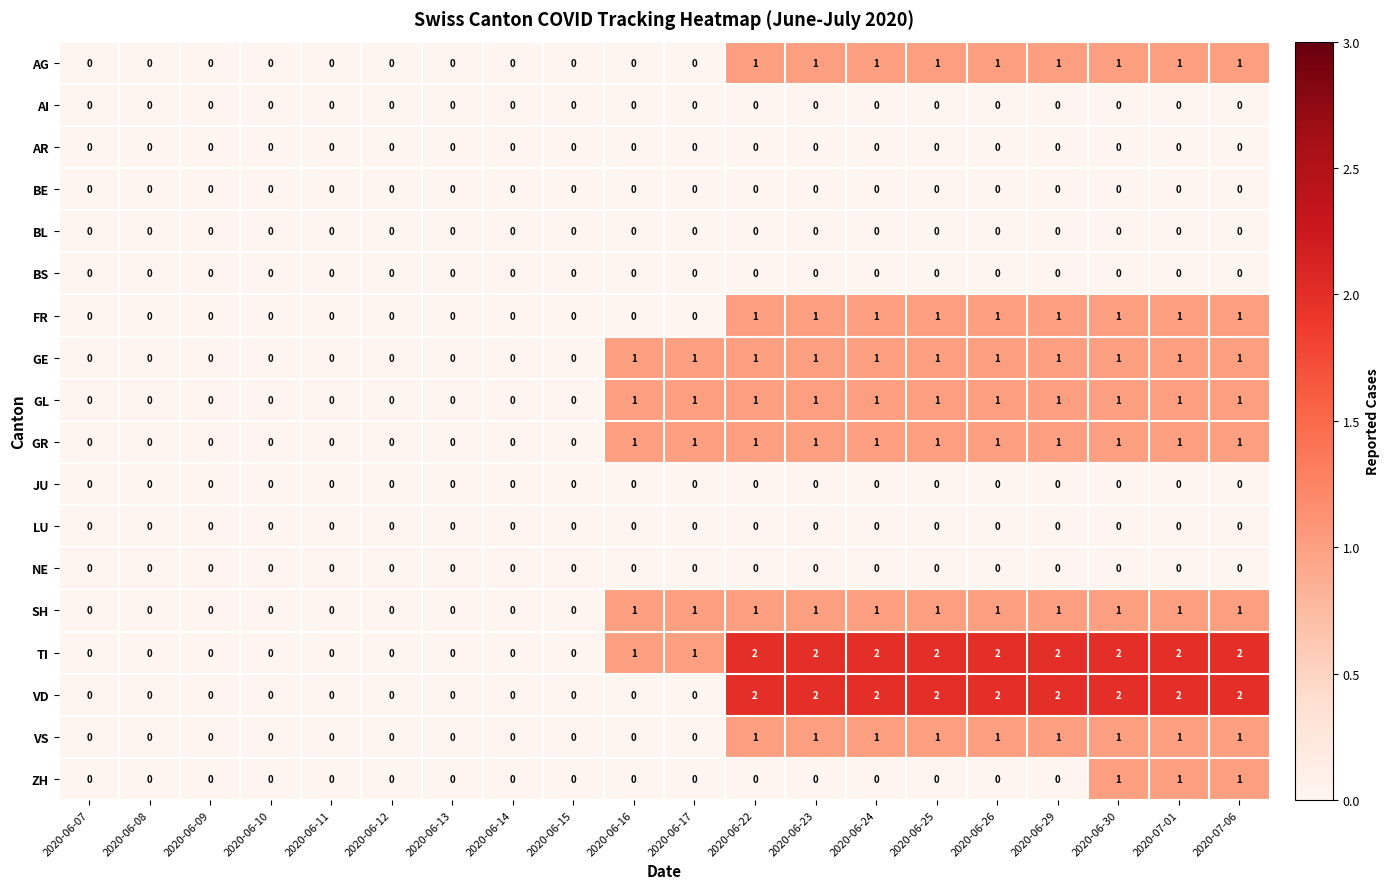

What is the sum of all AG values?

9